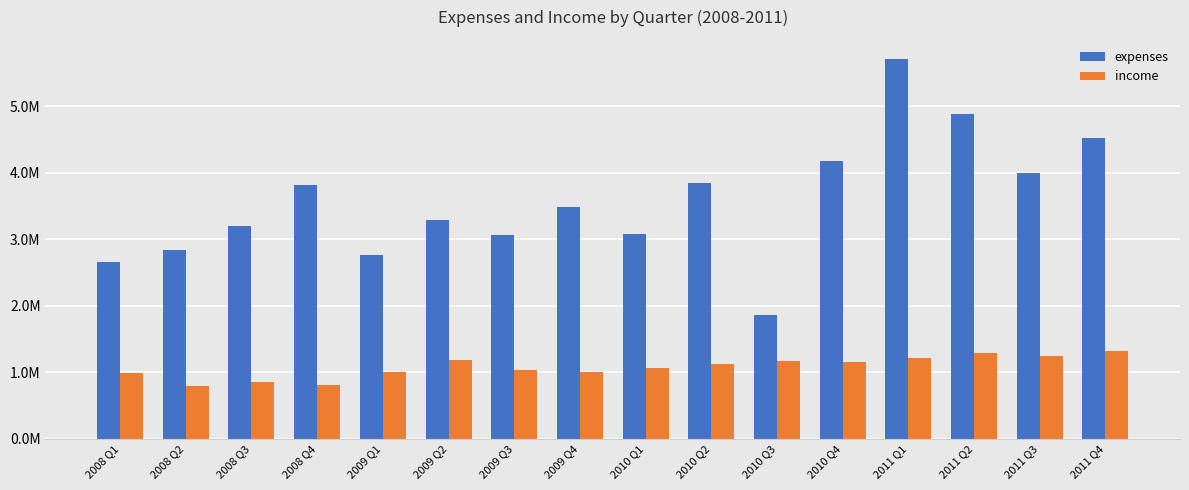

At how many categories does at least one series exceed 5465039?

1